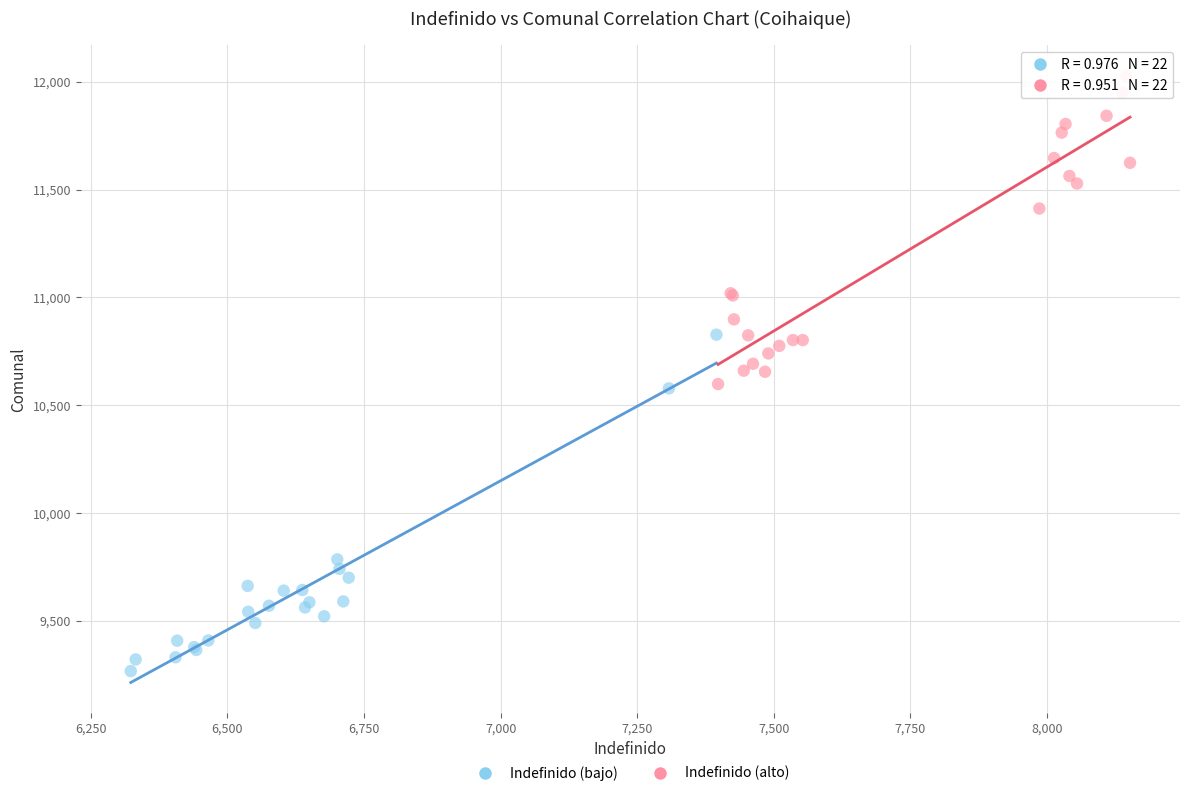

Which series contains the lowest Y value?

Indefinido (bajo)